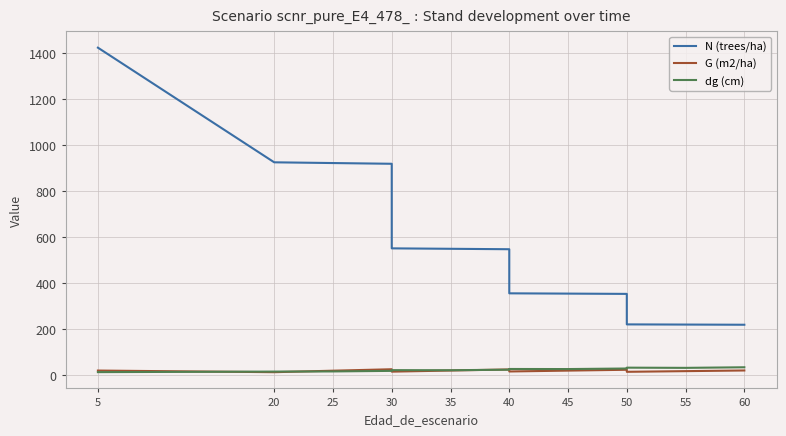

True or false: N (trees/ha) and G (m2/ha) cross at least once.

False